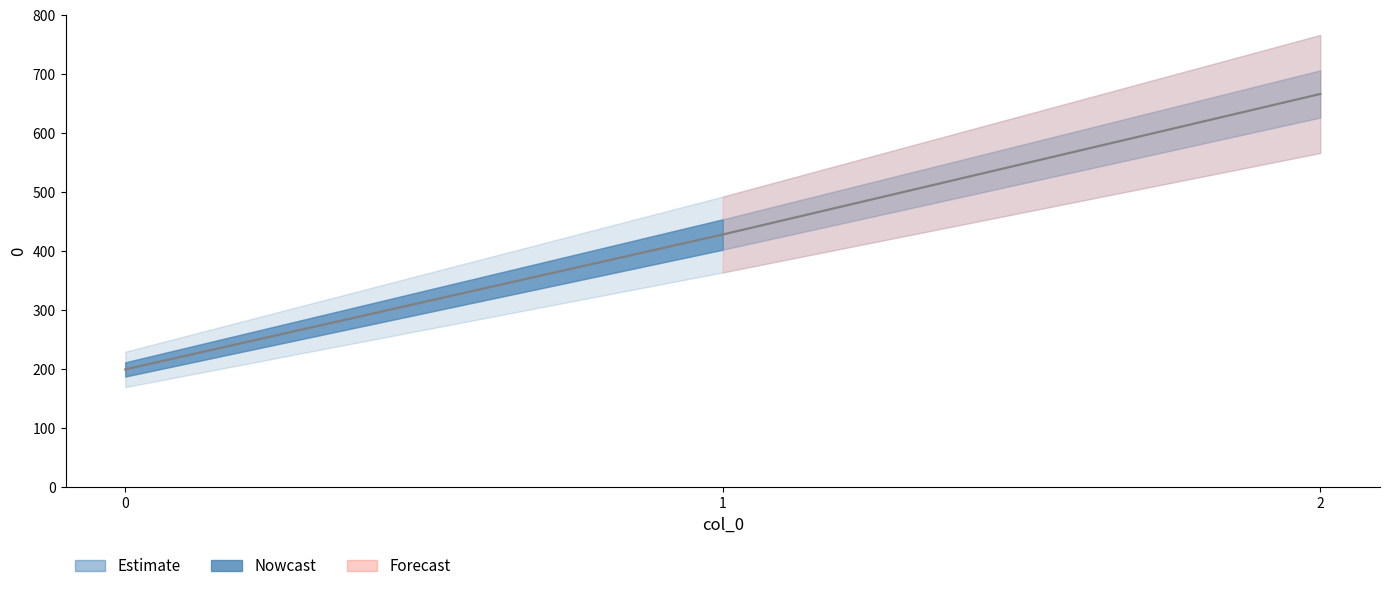

True or false: the data shows 428.6 at 1.

True